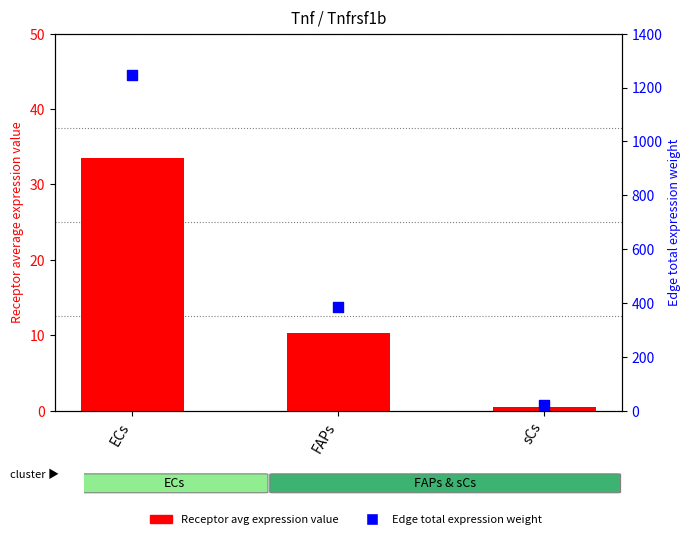

Is the value of Edge total expression weight at FAPs greater than the value of Receptor average expression value at ECs?

Yes